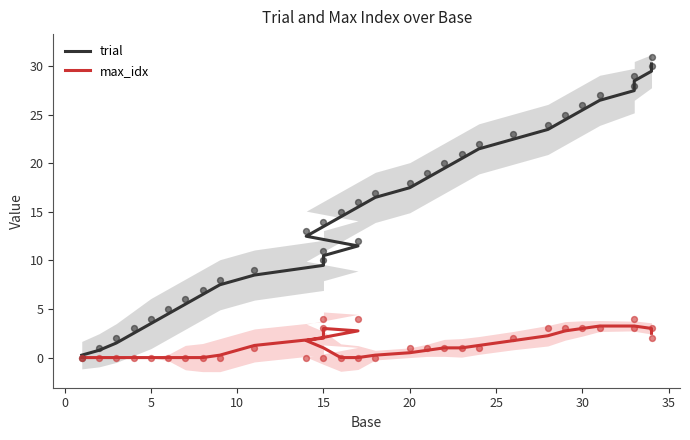

Which series has the largest total across all categories?

trial